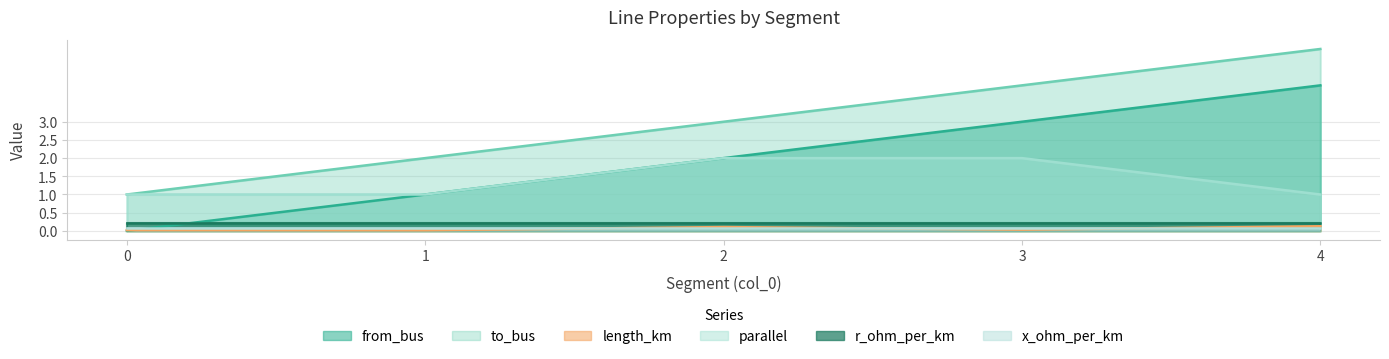

Count the parallel values in the range 1 to 2.

5